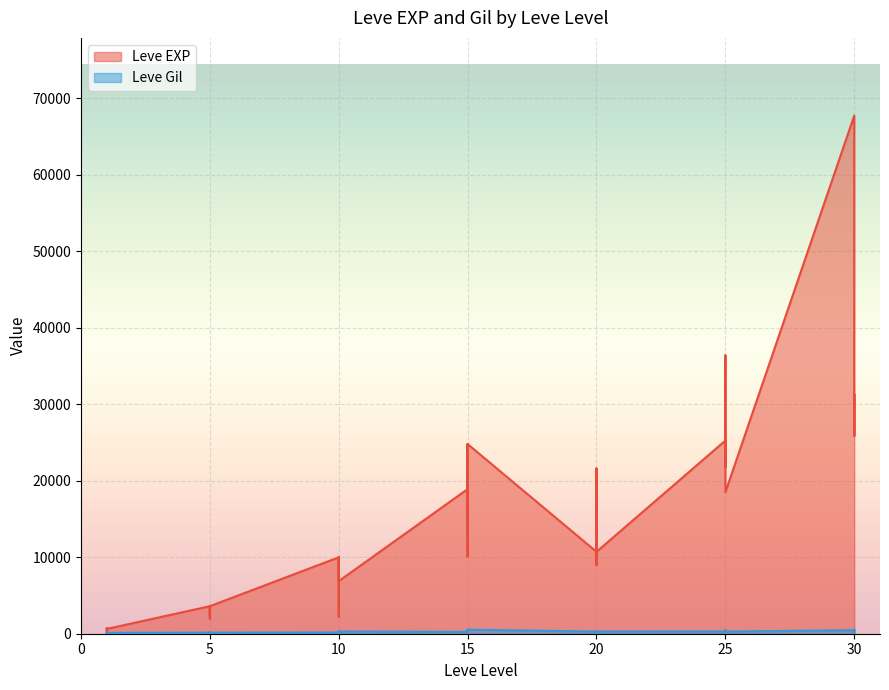

What is the difference between the maximum and minimum values in the Leve Gil series?

427